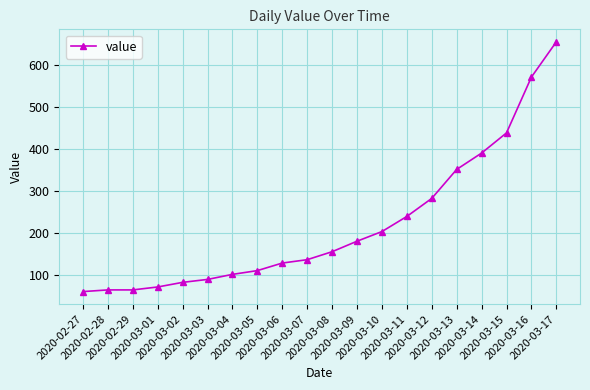

Is it true that the value at 2020-03-14 is 391?

True